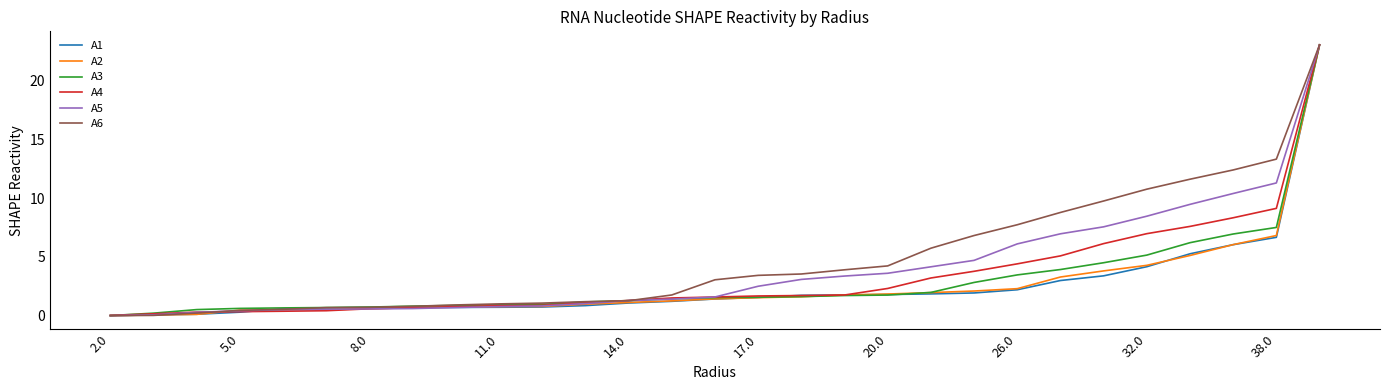

What is the difference between the maximum and minimum values in the A1 series?

23.0